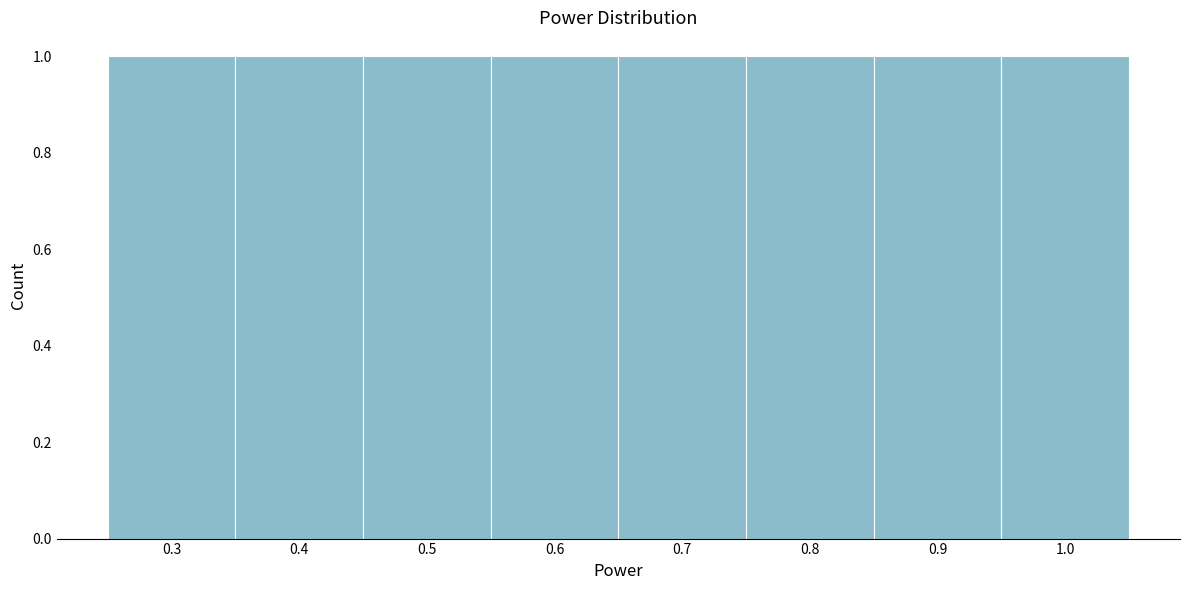

Reading left to right, transcribe this chart: for each bar, give the range it covers on the x-axis and its height. The values are not printed on the chart, so give them approximately, as read against the axis.

0.25 to 0.35: 1
0.35 to 0.45: 1
0.45 to 0.55: 1
0.55 to 0.65: 1
0.65 to 0.75: 1
0.75 to 0.85: 1
0.85 to 0.95: 1
0.95 to 1.05: 1